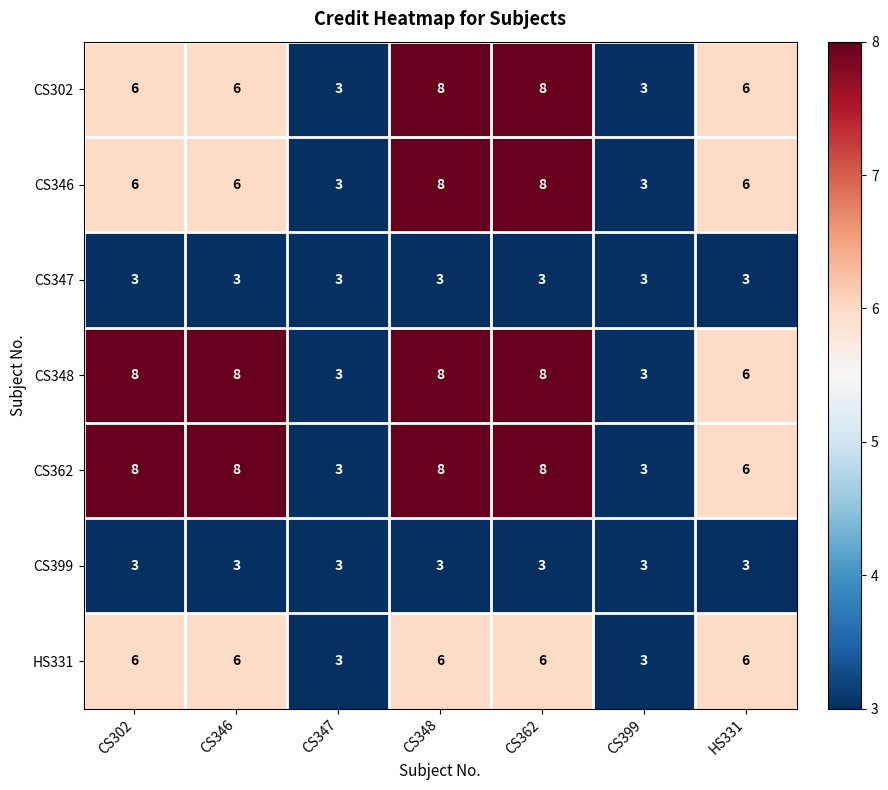

What is the approximate value of CS346 at HS331?

6